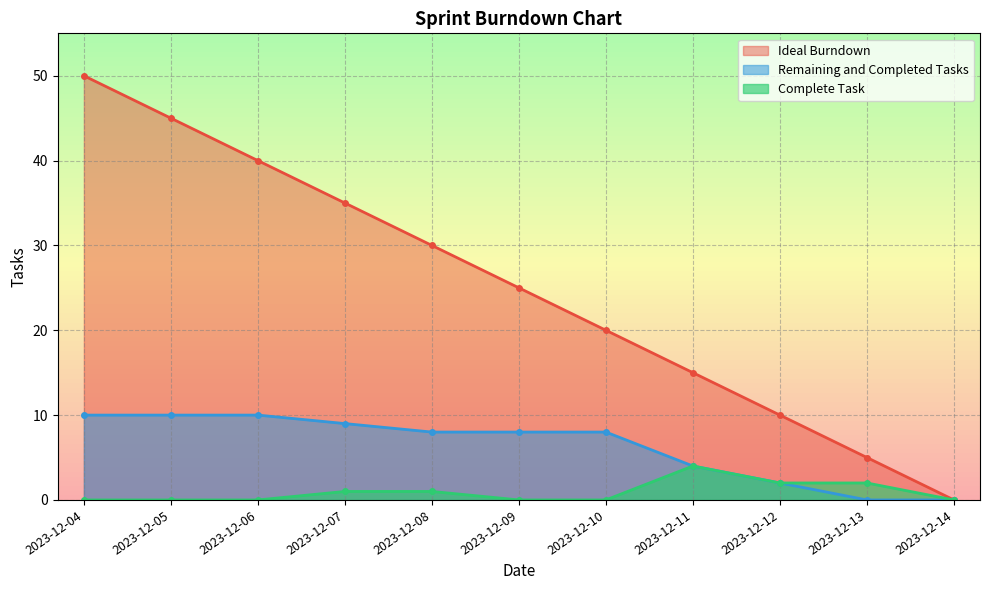

Which category has the highest value across all series?

2023-12-04